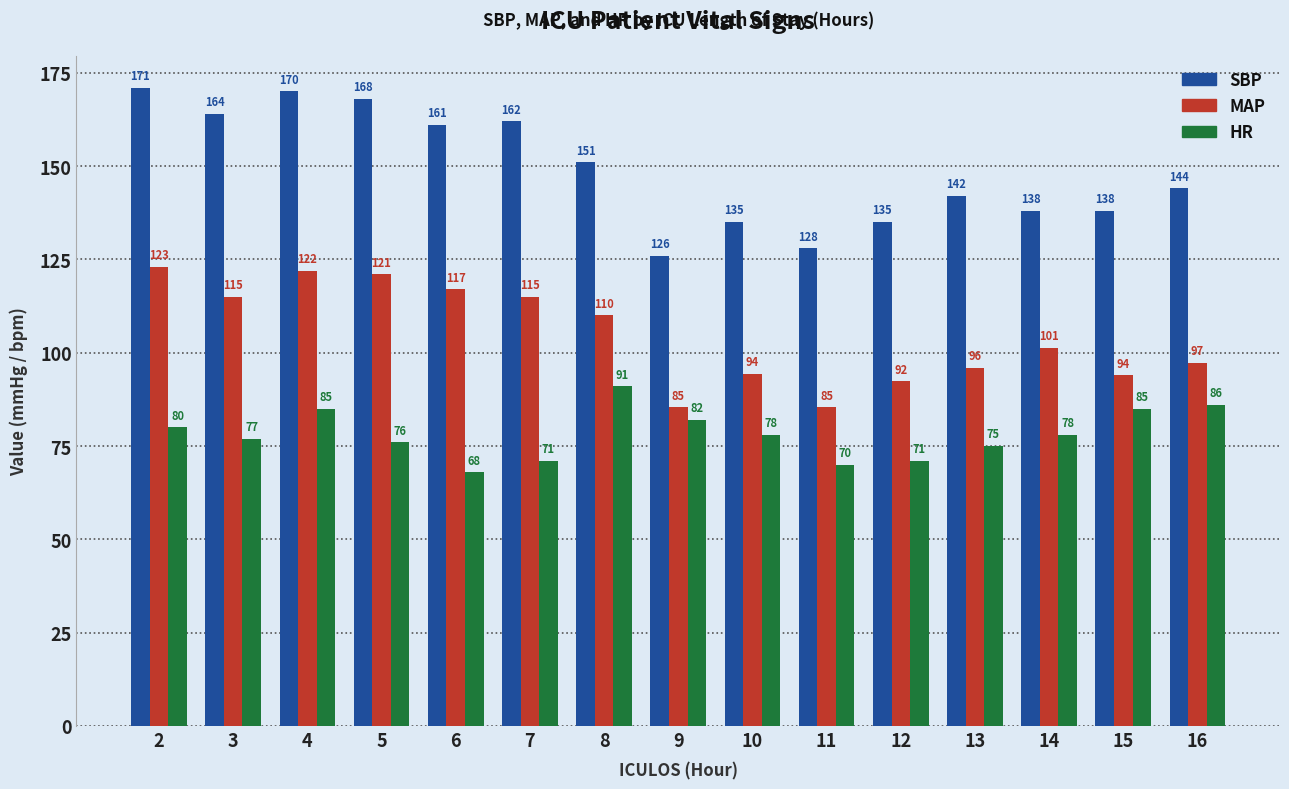

Is it true that HR equals 51.1 at 4?

False